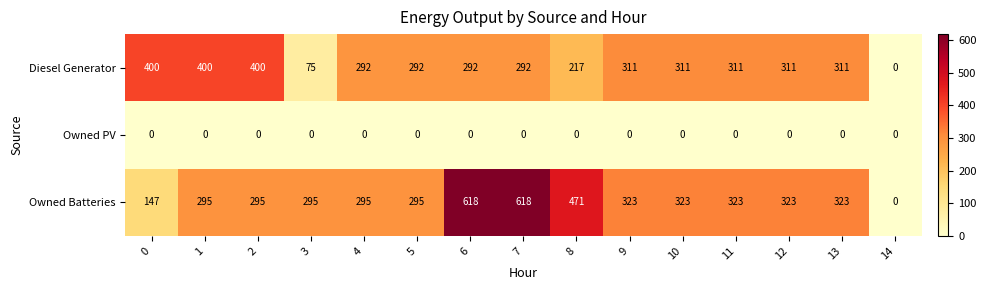

Count the number of categories in the chart.

15